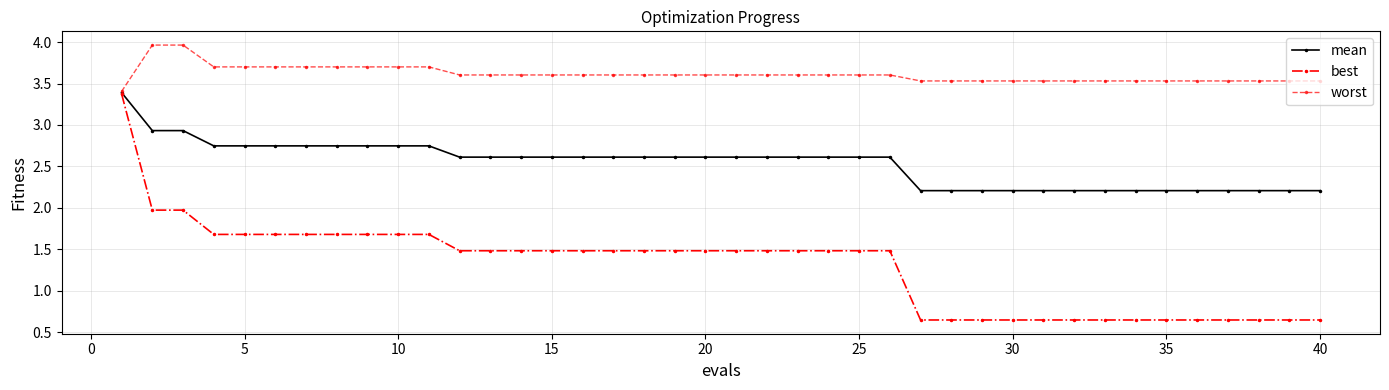

Is this an area chart (filled region under the line)?

No